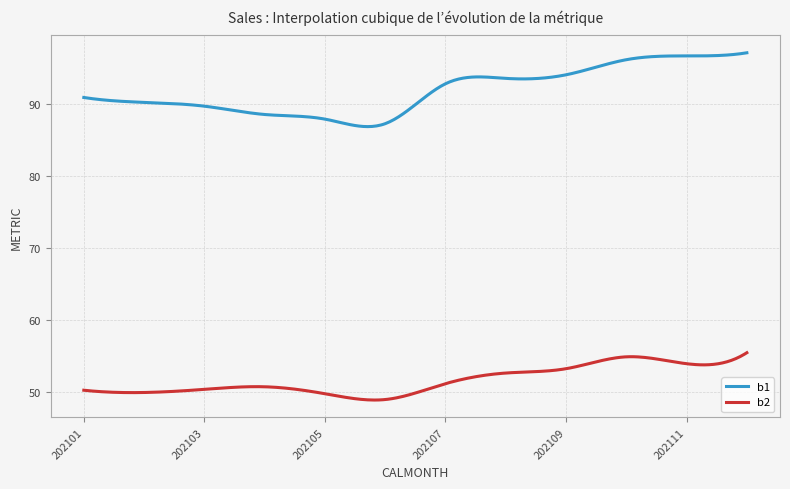

True or false: b2 and b1 cross at least once.

False